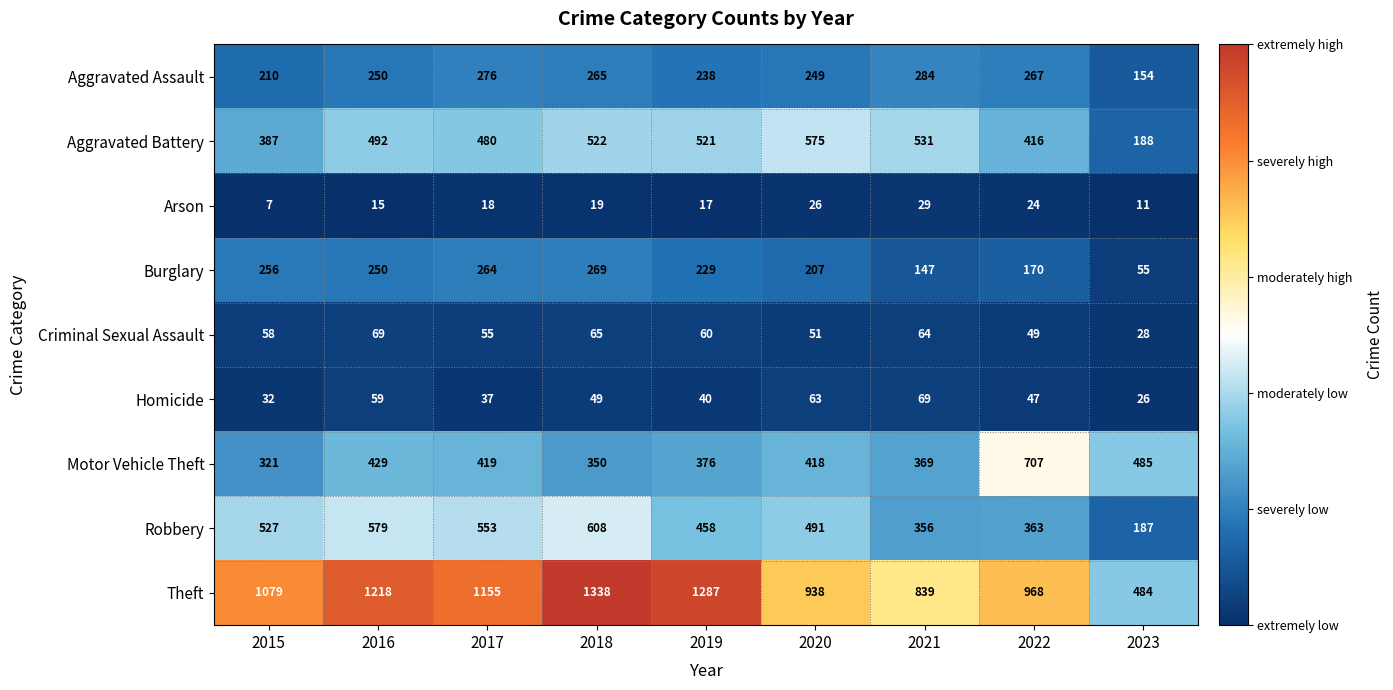

At which category is the sum across all series the highest?

2018